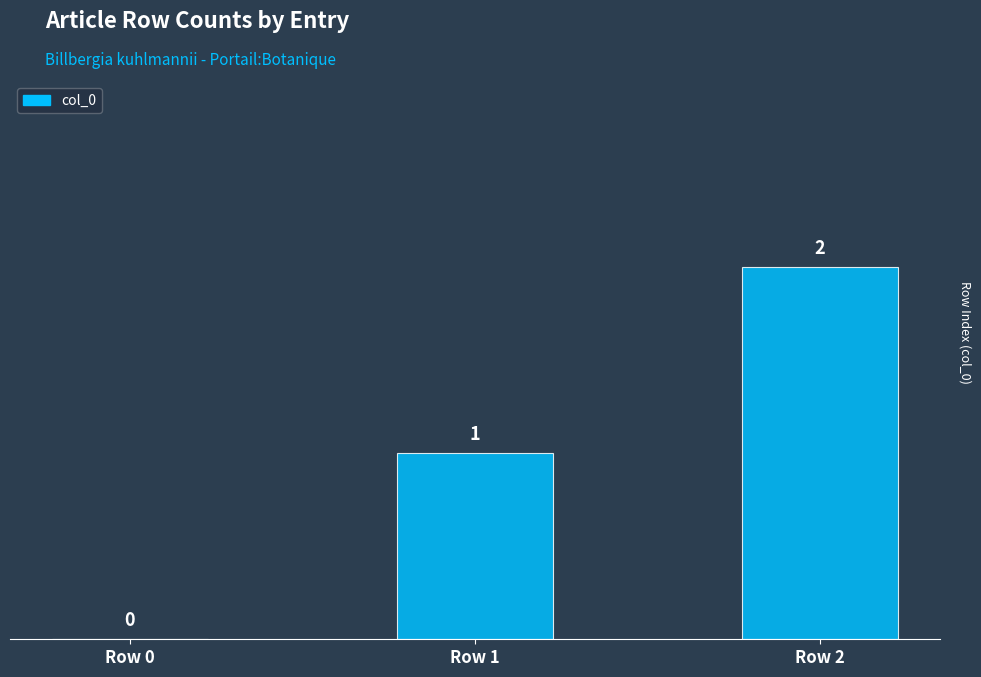

What is the difference between the values at Row 0 and Row 2?

2